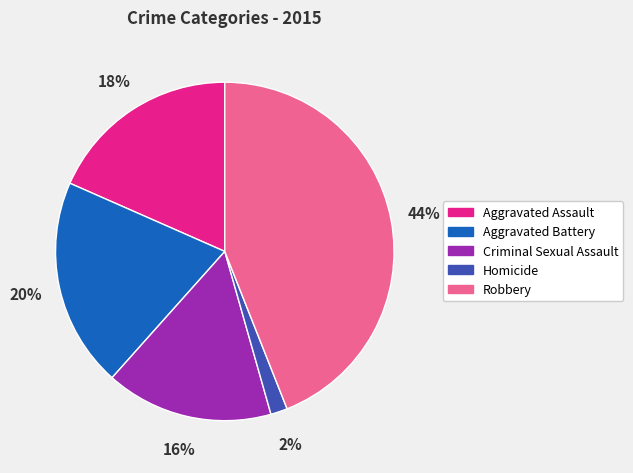

Which category has the biggest portion of the pie?

Robbery